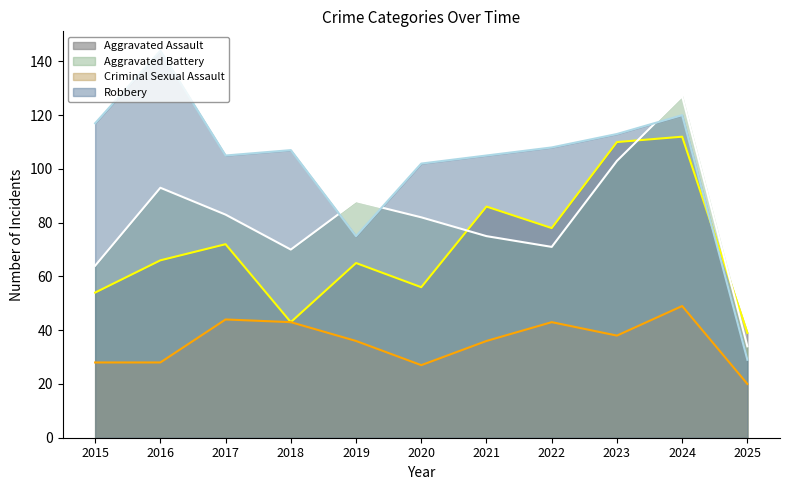

In Aggravated Battery, how many points are lower than both neighbors (excluding endpoints)?

2